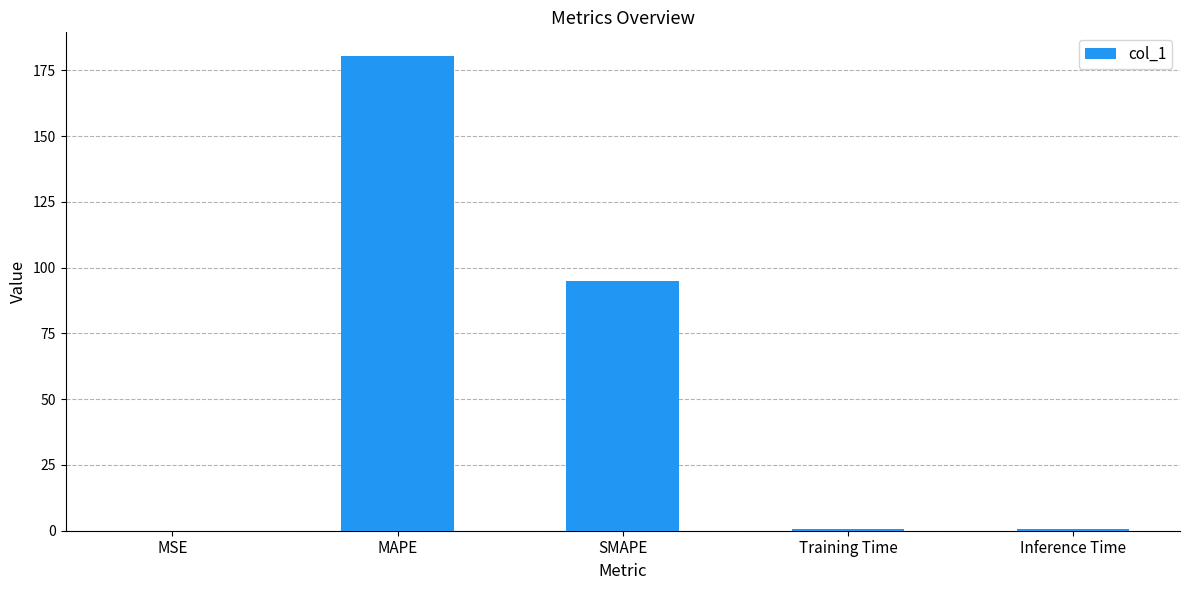

Between MAPE and Training Time, which is larger?

MAPE